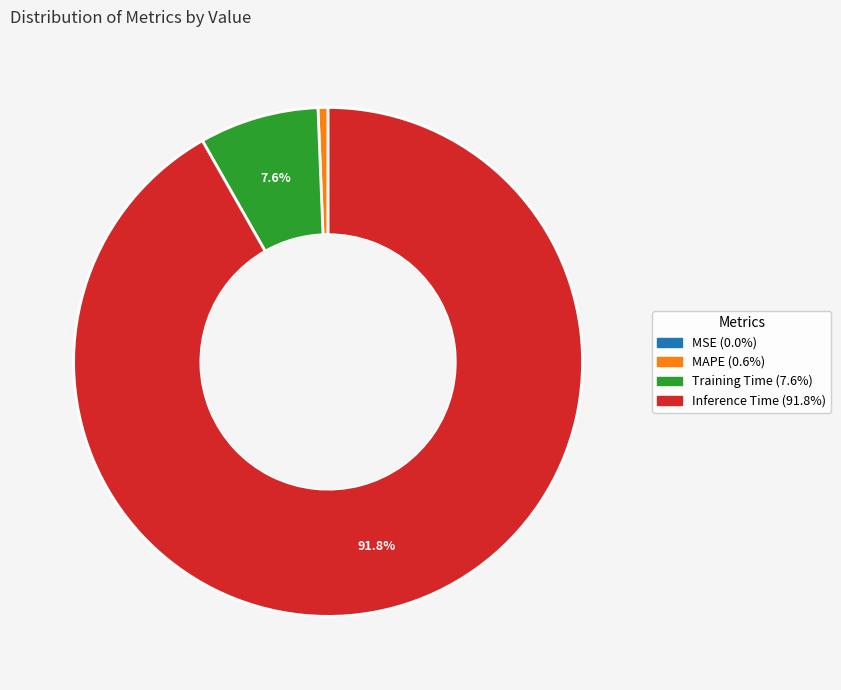

To the nearest percent, what is the average slice percentage?

25%